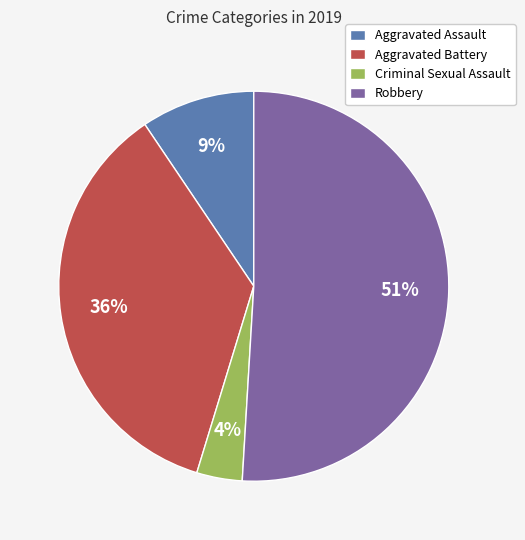

What is the smallest slice in the pie chart?

Criminal Sexual Assault